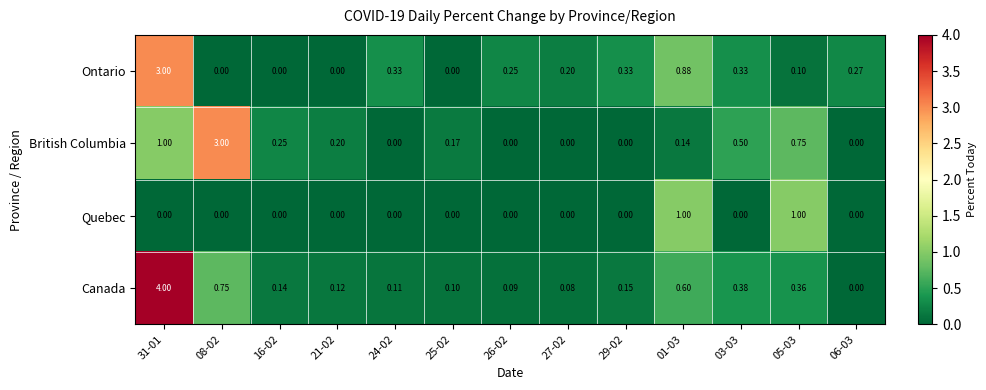

Which series has the largest total across all categories?

Canada